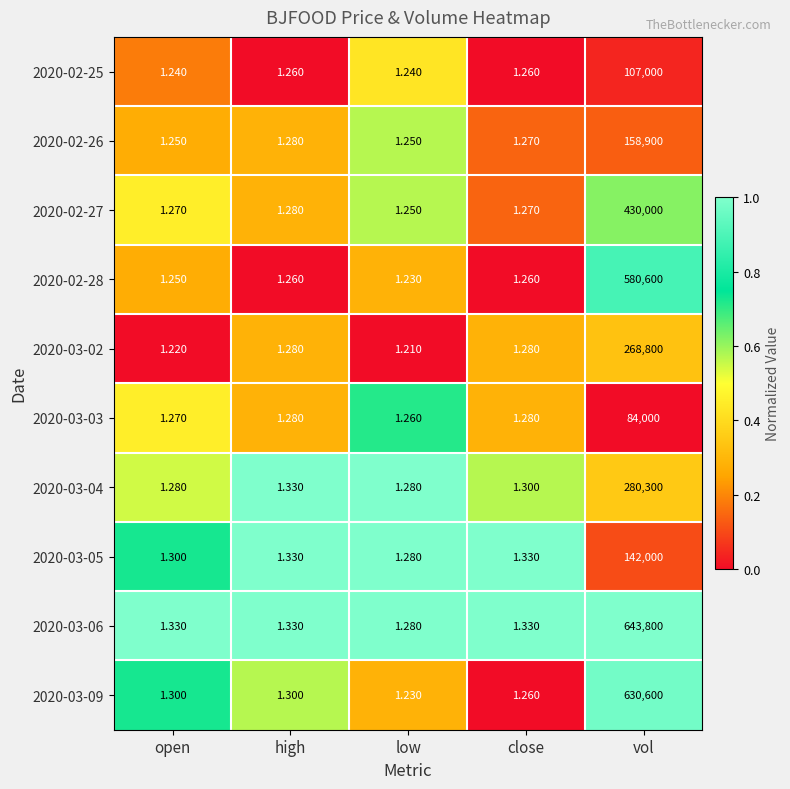

Is the value of 2020-02-26 at vol greater than the value of 2020-03-06 at high?

Yes